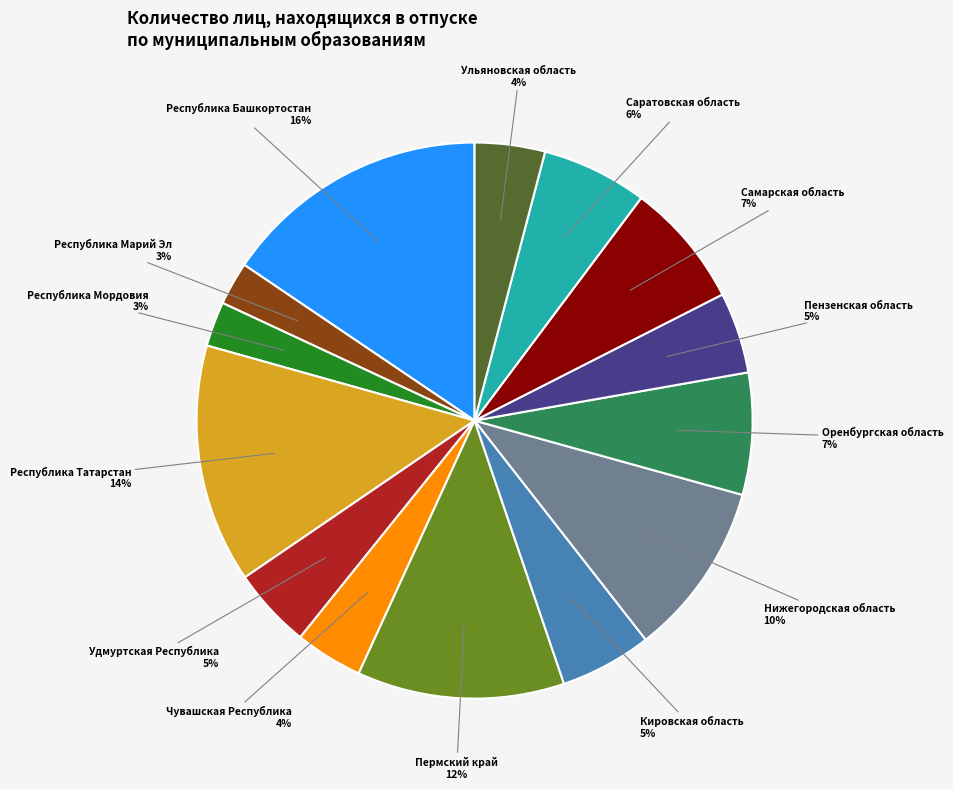

To the nearest percent, what percentage of the pie is Республика Марий Эл?

3%